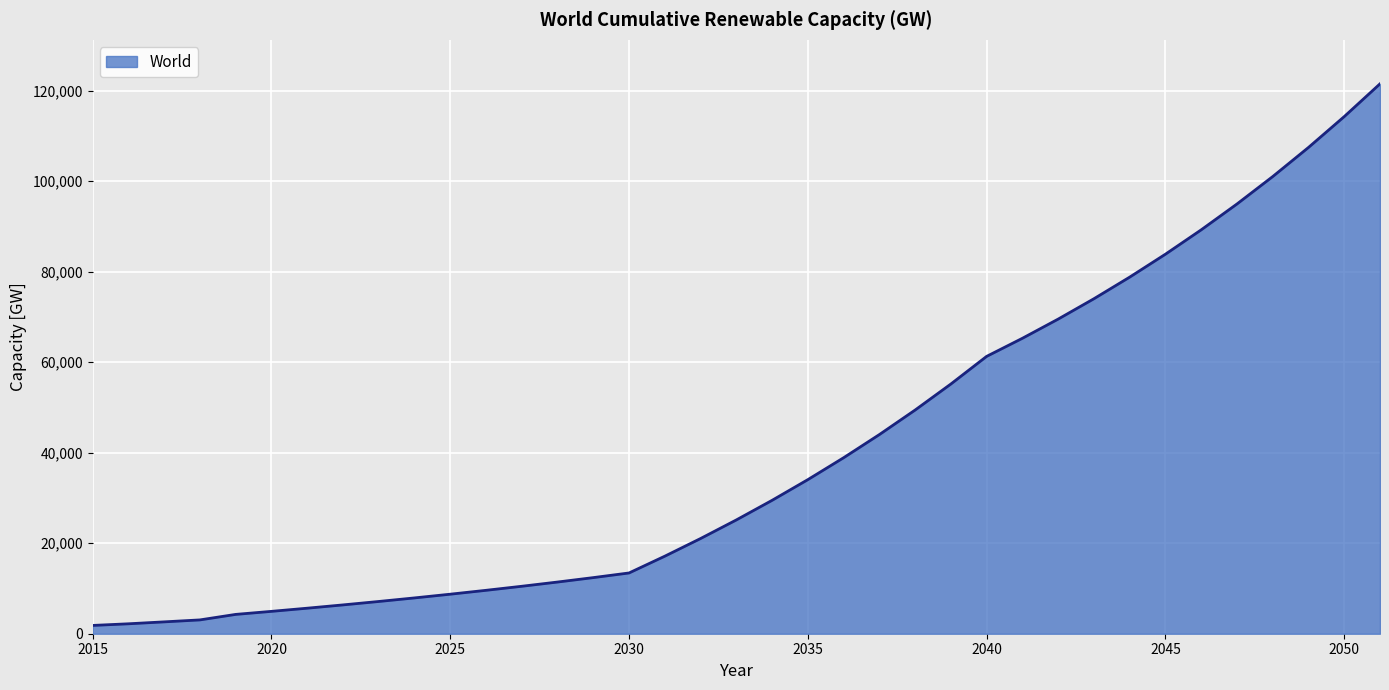

What is the difference between the maximum and minimum values?

119651.5